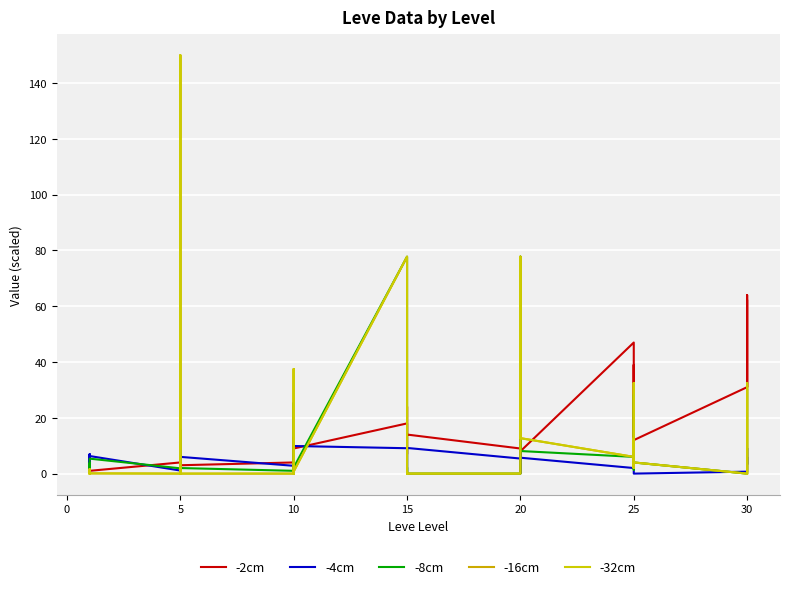

At which category does -32cm reach its first local valley?

15